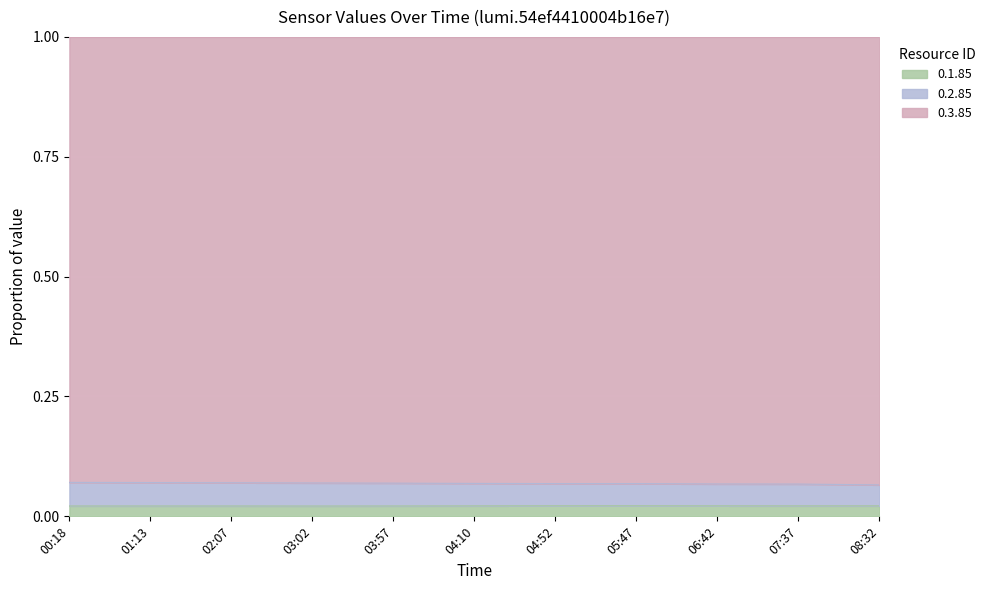

In 0.1.85, how many points are lower than both neighbors (excluding endpoints)?

3